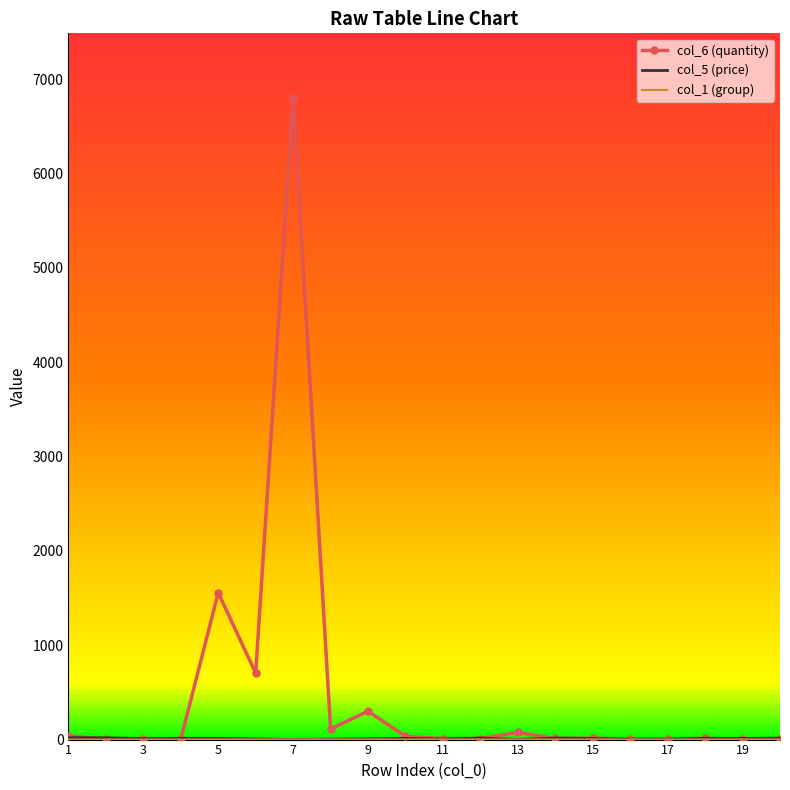

Is the value of col_1 (group) at 18 greater than the value of col_6 (quantity) at 19?

No